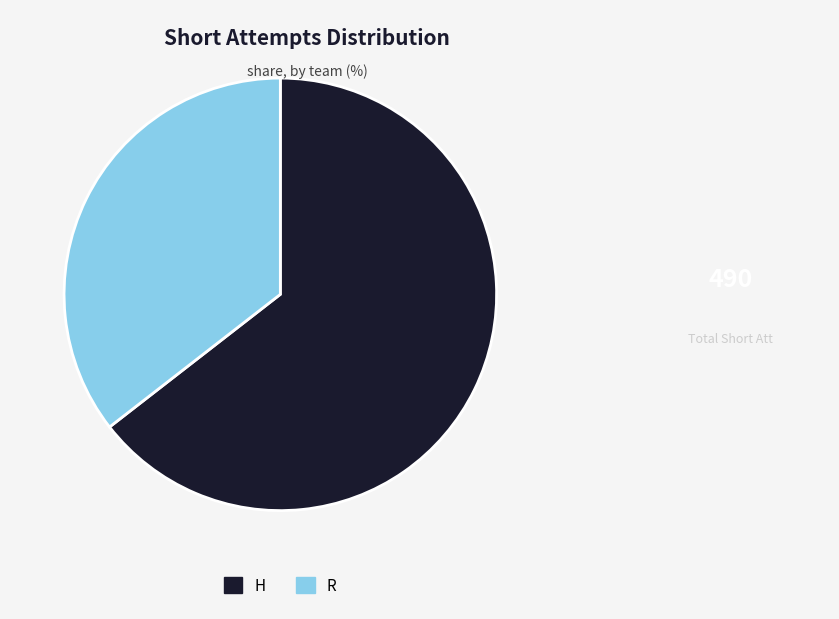

Is the sum of R and H greater than half?

Yes